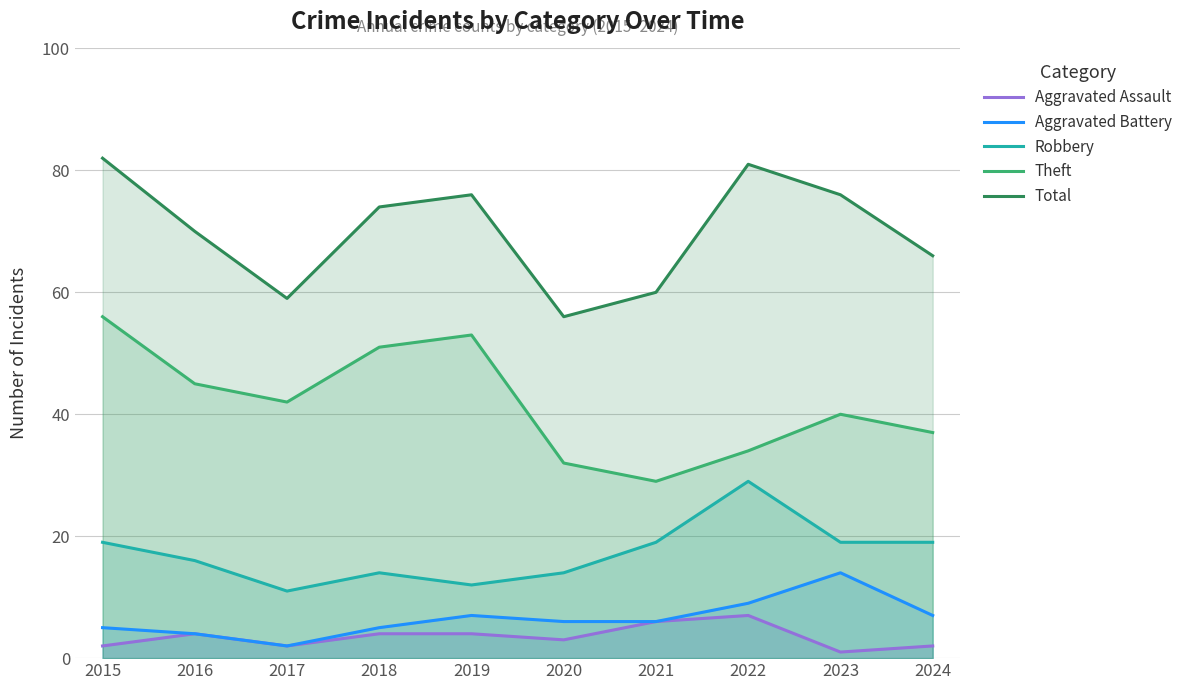

Reading left to right, list all the values displayed in this chart.

Aggravated Assault: 2	4	2	4	4	3	6	7	1	2
Aggravated Battery: 5	4	2	5	7	6	6	9	14	7
Robbery: 19	16	11	14	12	14	19	29	19	19
Theft: 56	45	42	51	53	32	29	34	40	37
Total: 82	70	59	74	76	56	60	81	76	66